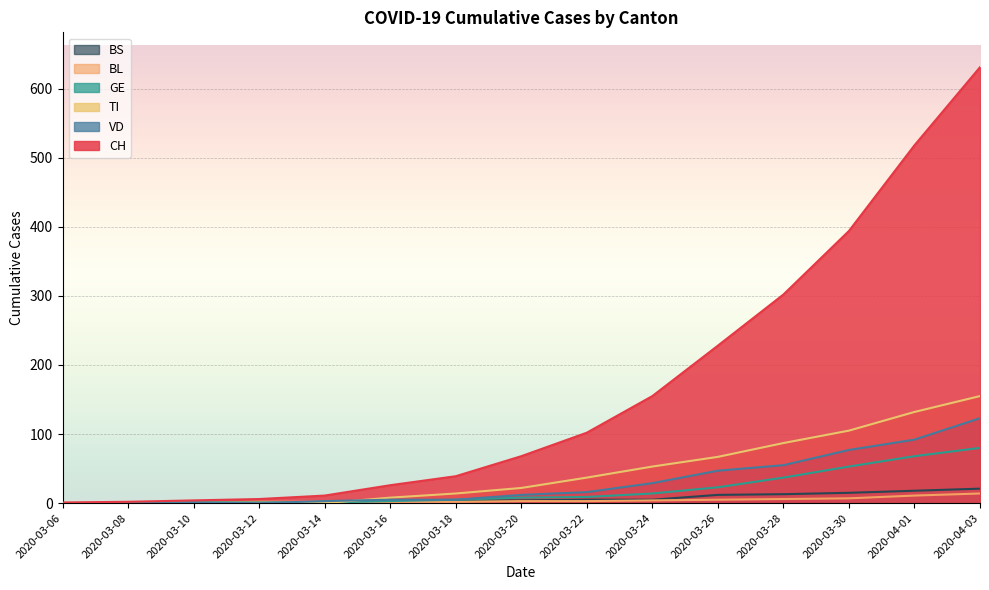

True or false: CH has more than 2 interior local peaks.

False